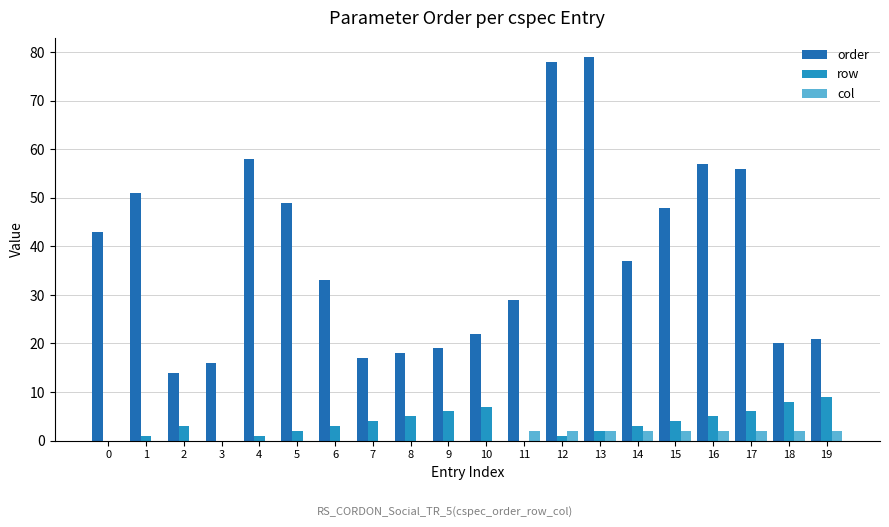

Which series has the largest total across all categories?

order